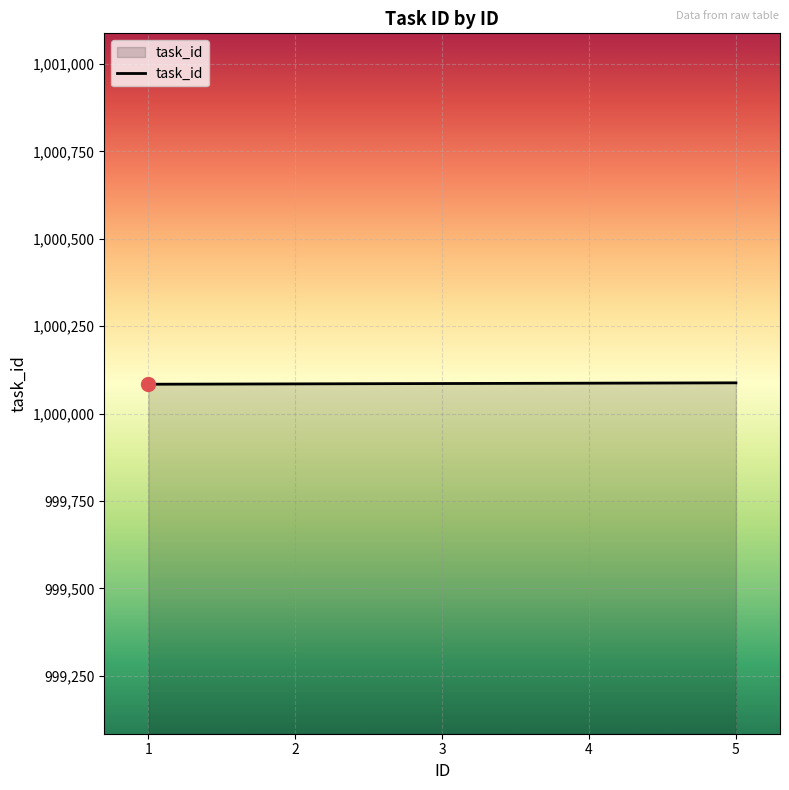

True or false: the data has more than 2 interior local peaks.

False